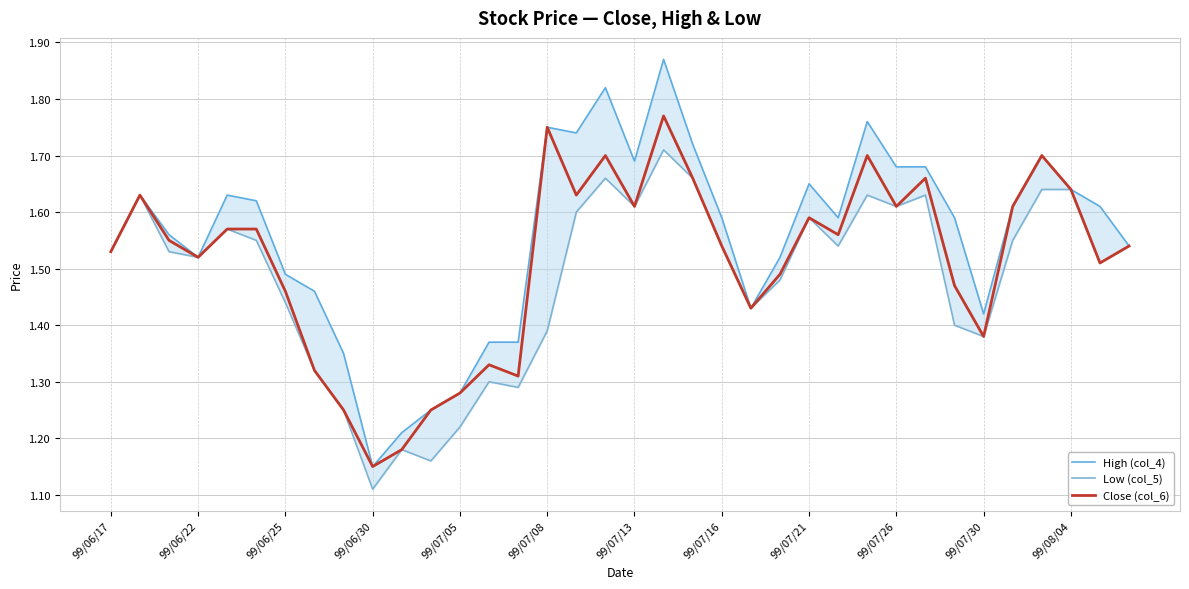

The Close (col_6) series shows 0.5 at 99/07/13. True or false?

False